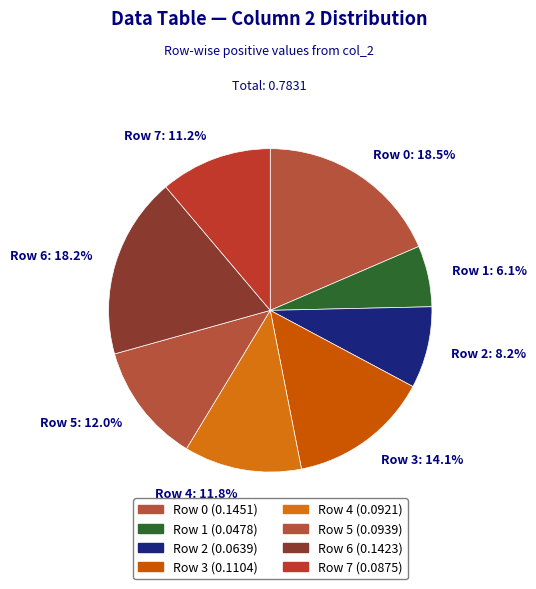

Does Row 4: 11.8% account for over 50% of the chart?

No